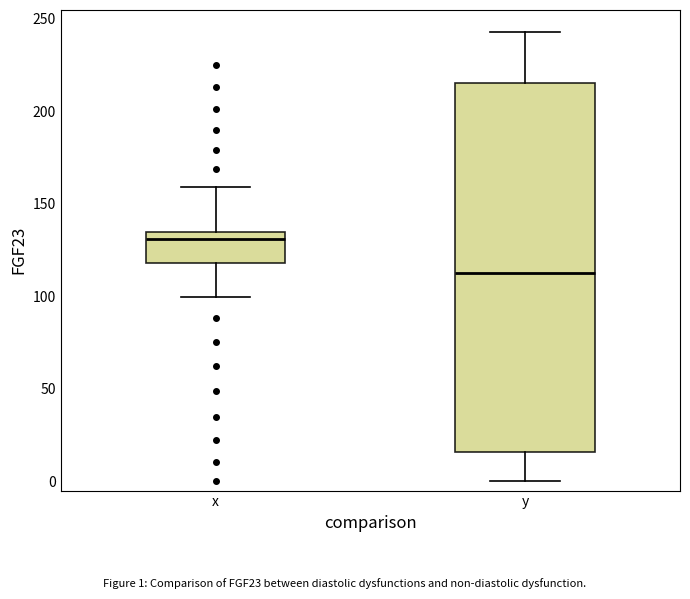

Comparing the boxes themselves (not the whiskers), which one is the tallest?

y